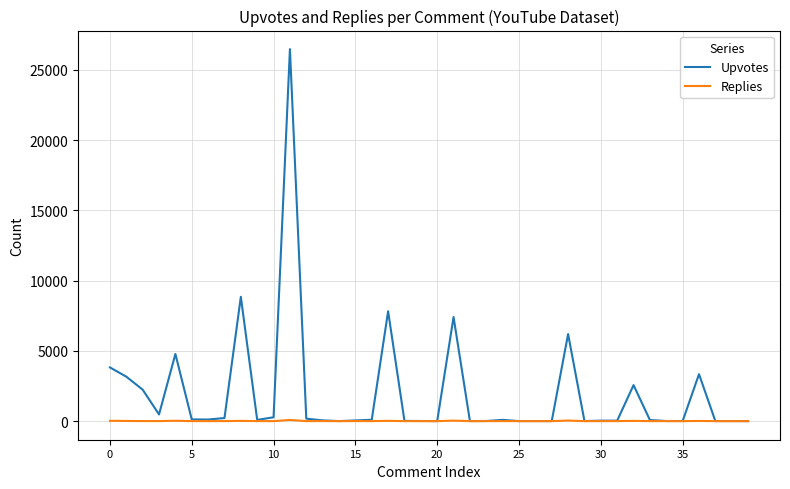

Rank the series by their average value, from lowest to highest.

Replies, Upvotes